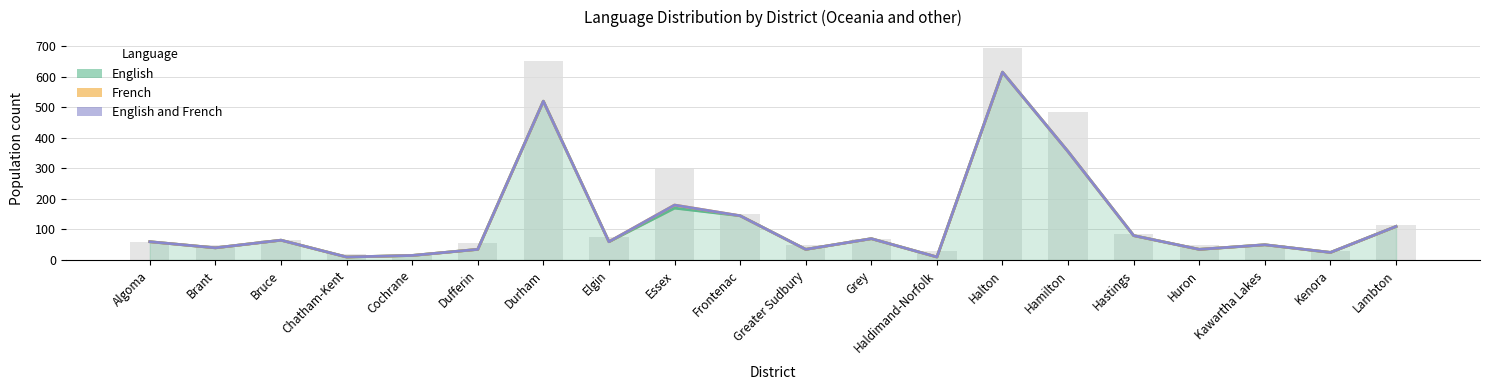

Between Kenora and Hastings, which is larger?

Hastings